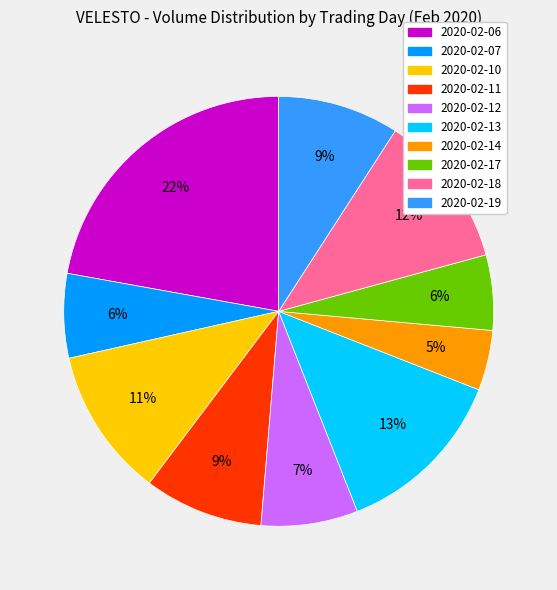

Count the number of slices in the pie.

10